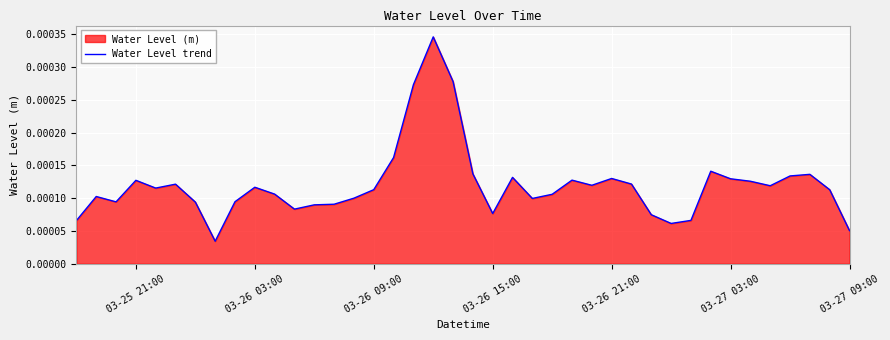

How many lines are shown in the chart?

1